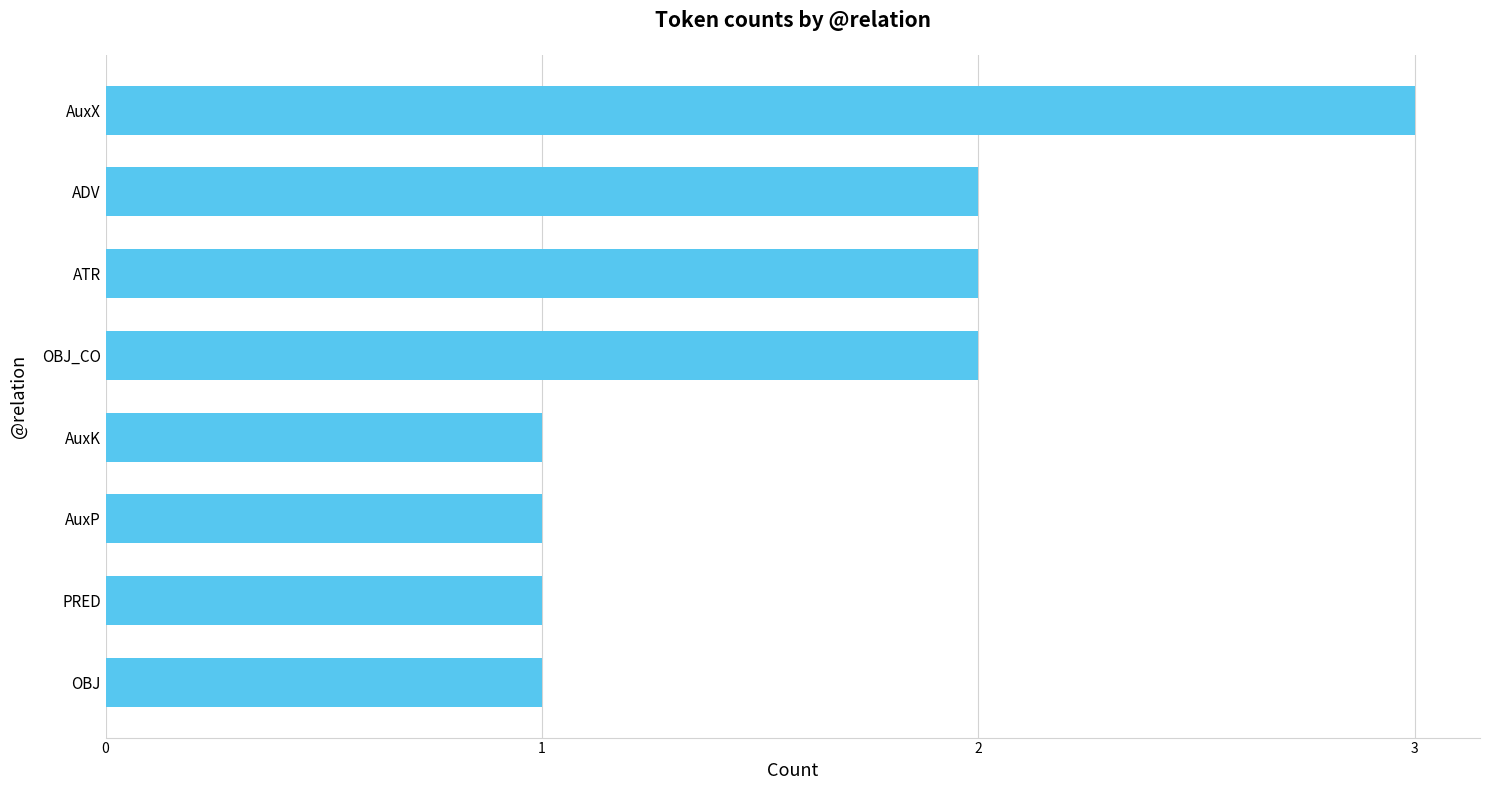

Does the chart contain any negative values?

No